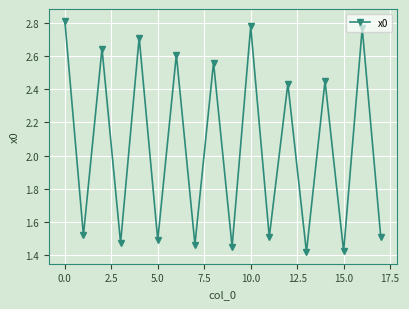

How many values are between 1 and 2?

9